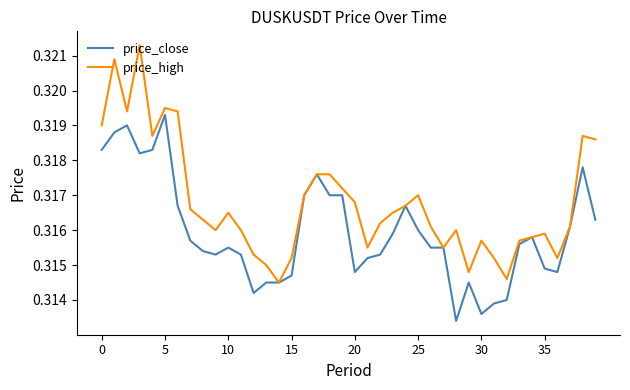

Which series has the largest total across all categories?

price_high